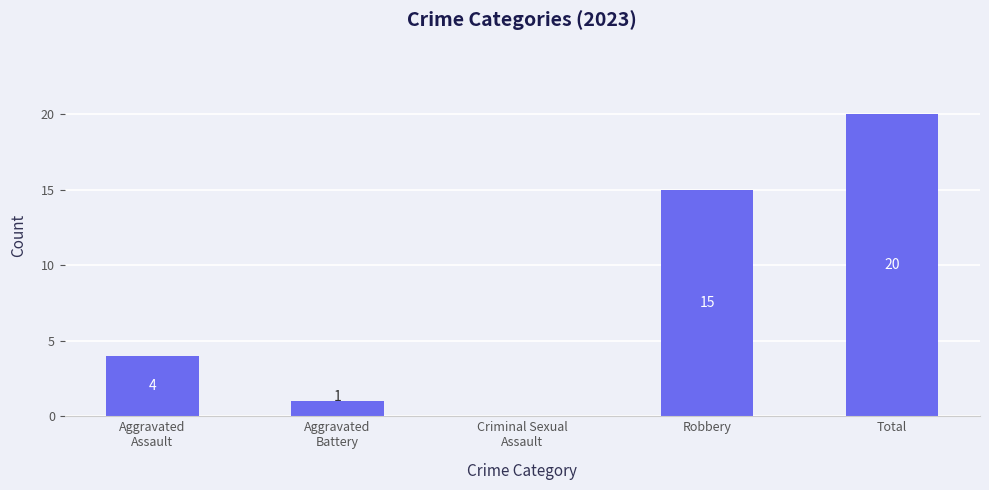

Where is the data nearest to the value 10?

Robbery